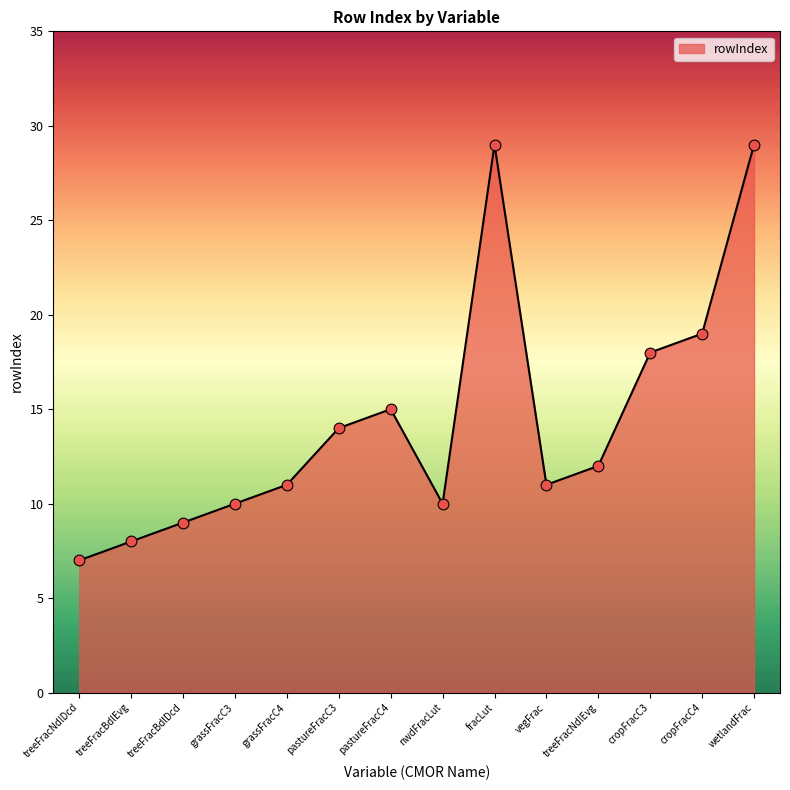

Approximately how many times larger is the value at grassFracC4 compared to cropFracC4?

0.6